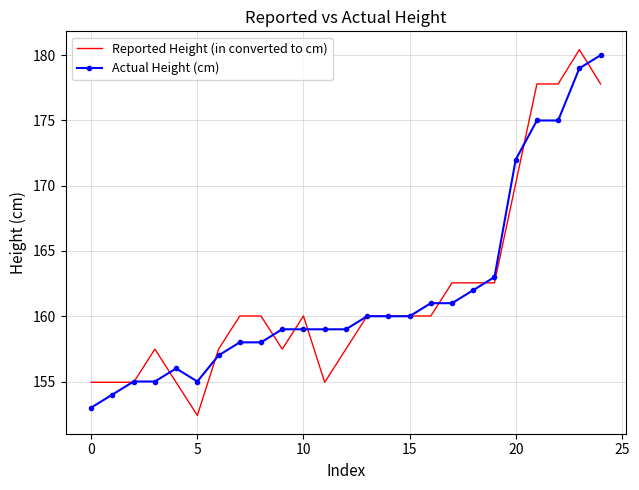

What is the maximum value shown in the chart?

180.4